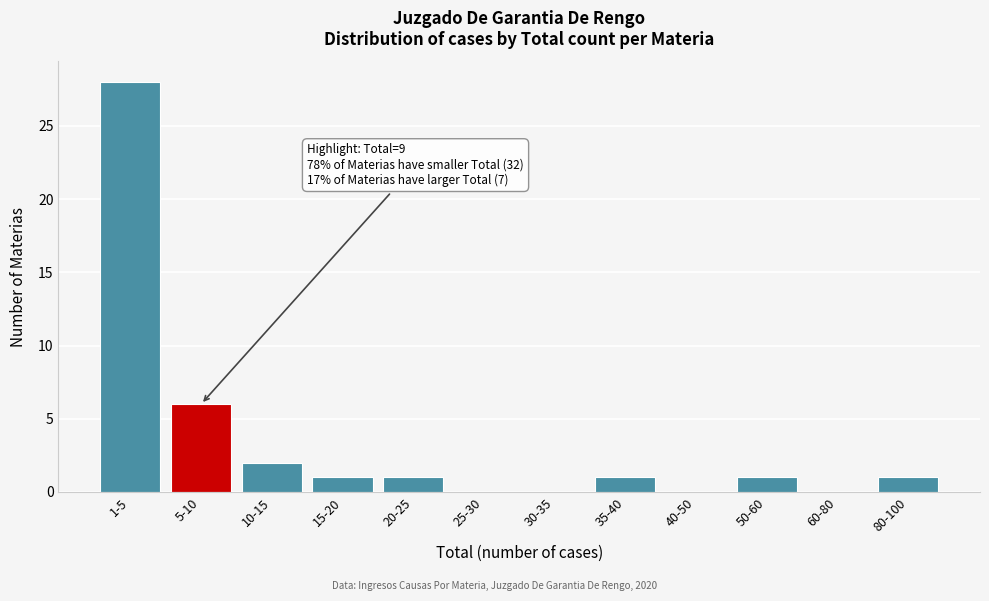

Reading left to right, transcribe all the data shown in this chart.

1-5=28	5-10=6	10-15=2	15-20=1	20-25=1	25-30=0	30-35=0	35-40=1	40-50=0	50-60=1	60-80=0	80-100=1